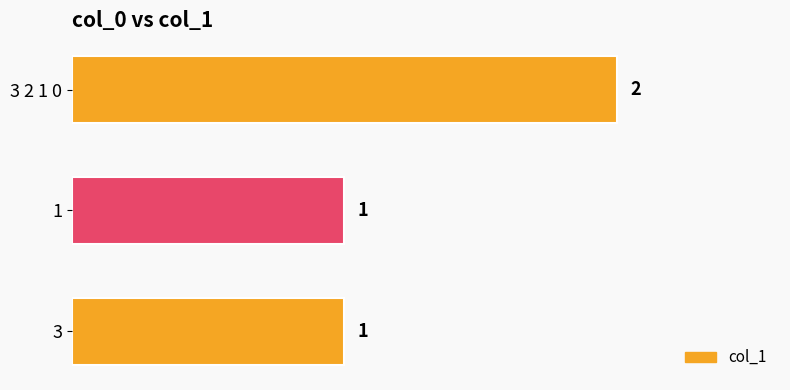

Reading top to bottom, what are all the values shown in this chart?

2	1	1